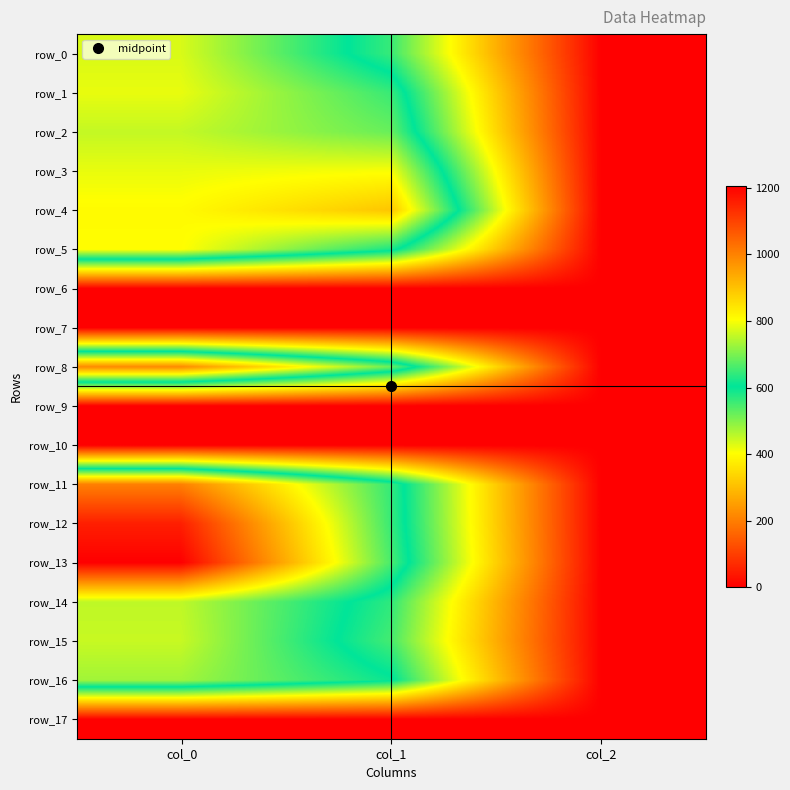

Rank the series by their maximum value, from highest to lowest.

row_13, row_12, row_11, row_8, row_4, row_5, row_3, row_1, row_0, row_15, row_2, row_14, row_16, row_6, row_7, row_9, row_10, row_17